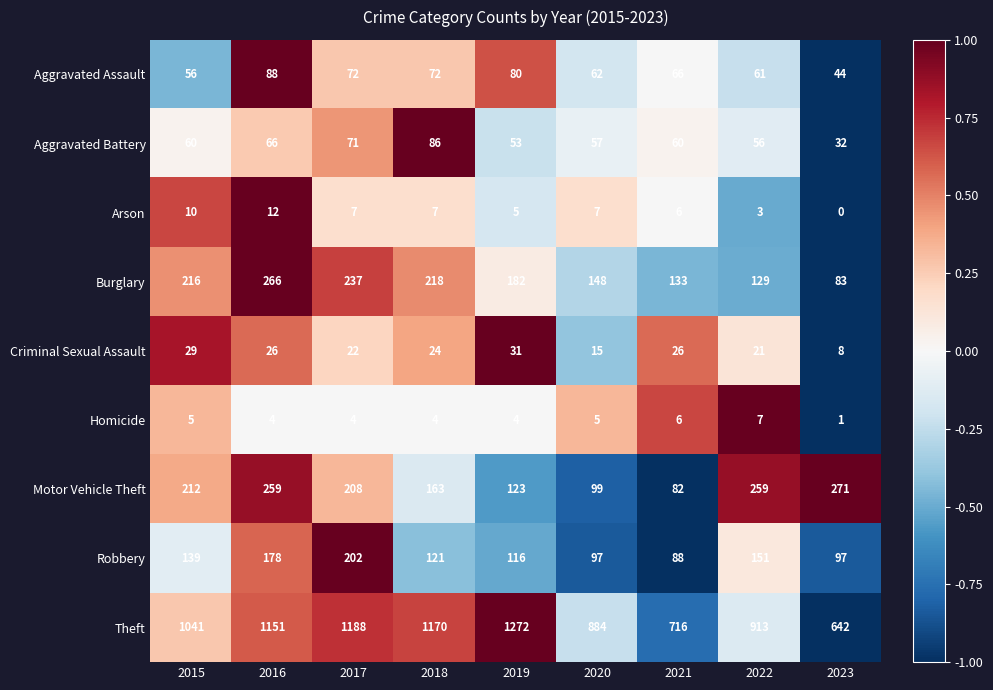

Rank the series at 2023 from highest to lowest value.

Theft, Motor Vehicle Theft, Robbery, Burglary, Aggravated Assault, Aggravated Battery, Criminal Sexual Assault, Homicide, Arson